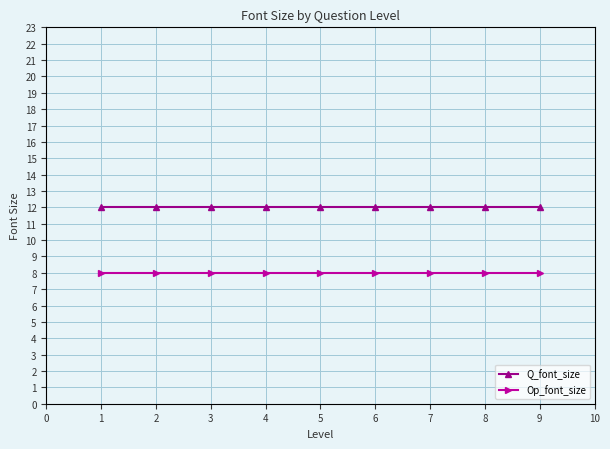

What is the total value across all series at 4?

20